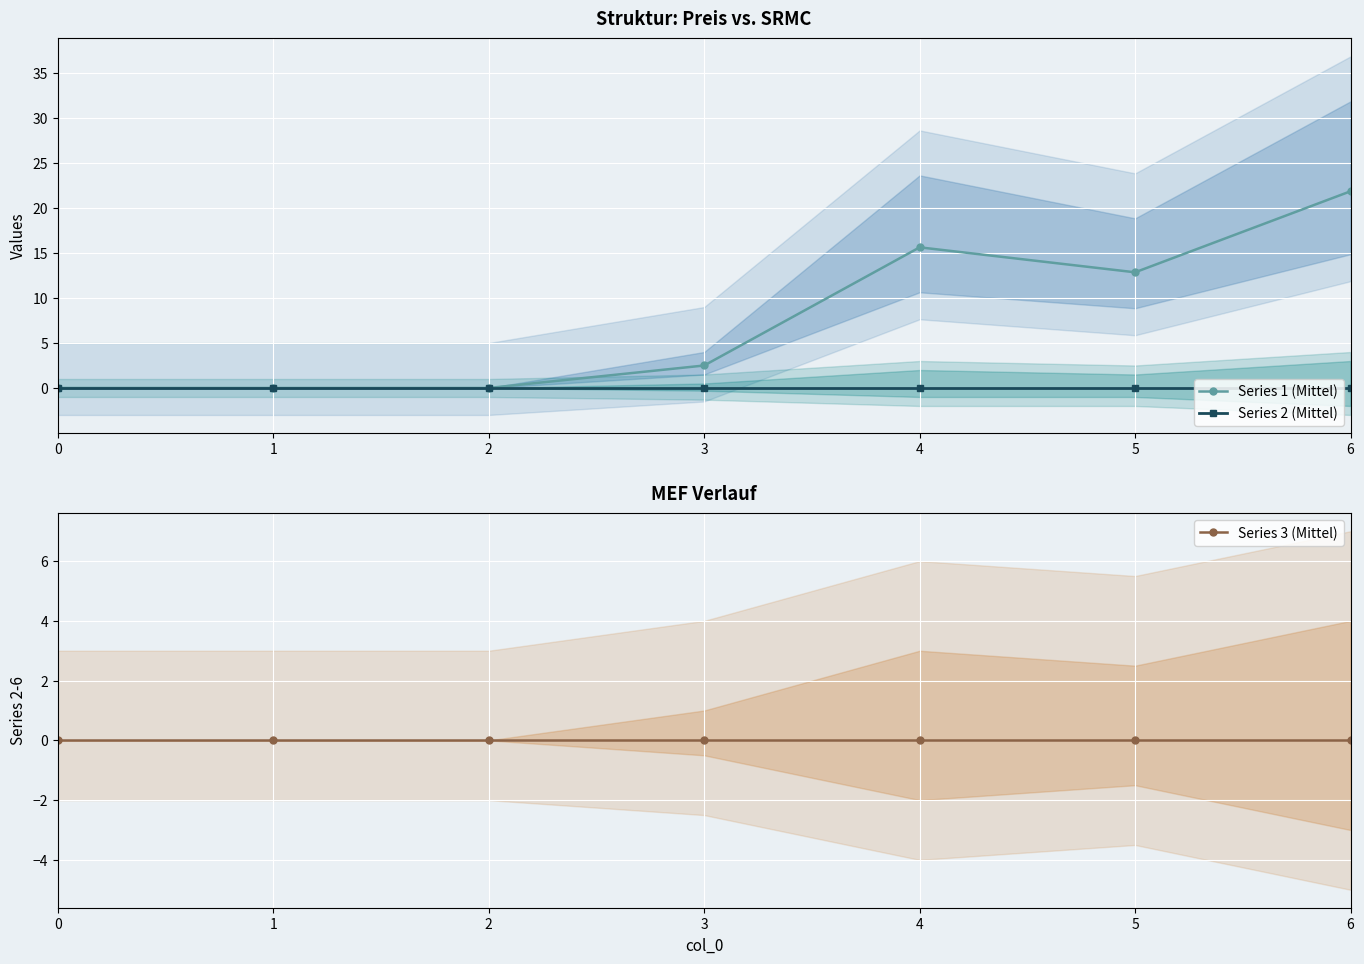

Reading right to left, extract all data points from this chart.

Series 1 (Mittel): 21.9	12.9	15.6	2.5	0.0	0.0	0.0
Series 2 (Mittel): 0.0	0.0	0.0	0.0	0.0	0.0	0.0
Series 3 (Mittel): 0.0	0.0	0.0	0.0	0.0	0.0	0.0